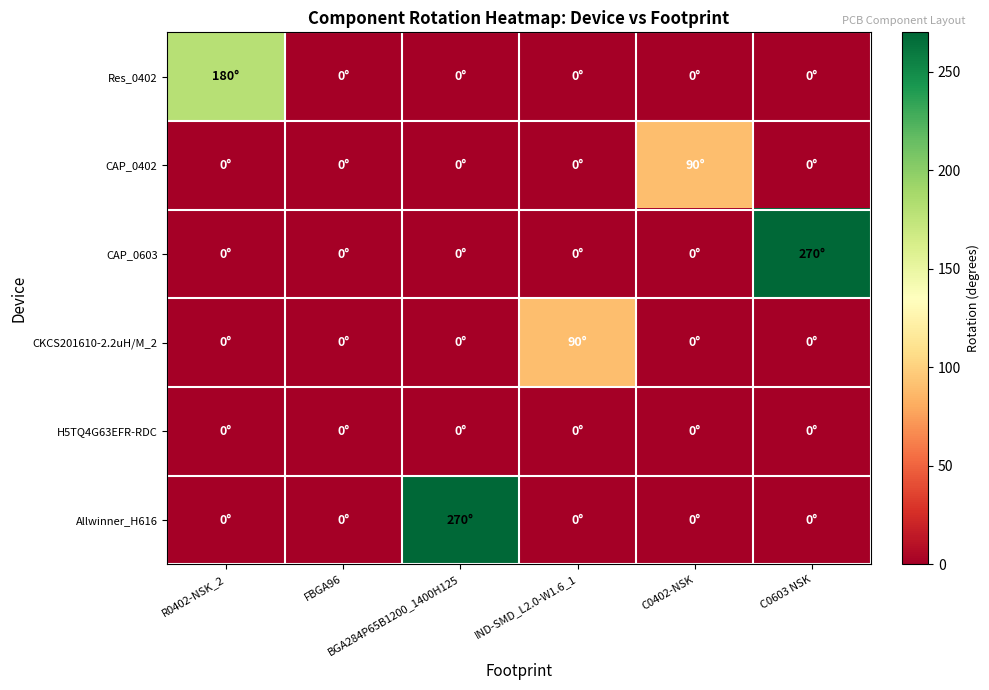

Which has a higher value, IND-SMD_L2.0-W1.6_1 or R0402-NSK_2?

R0402-NSK_2